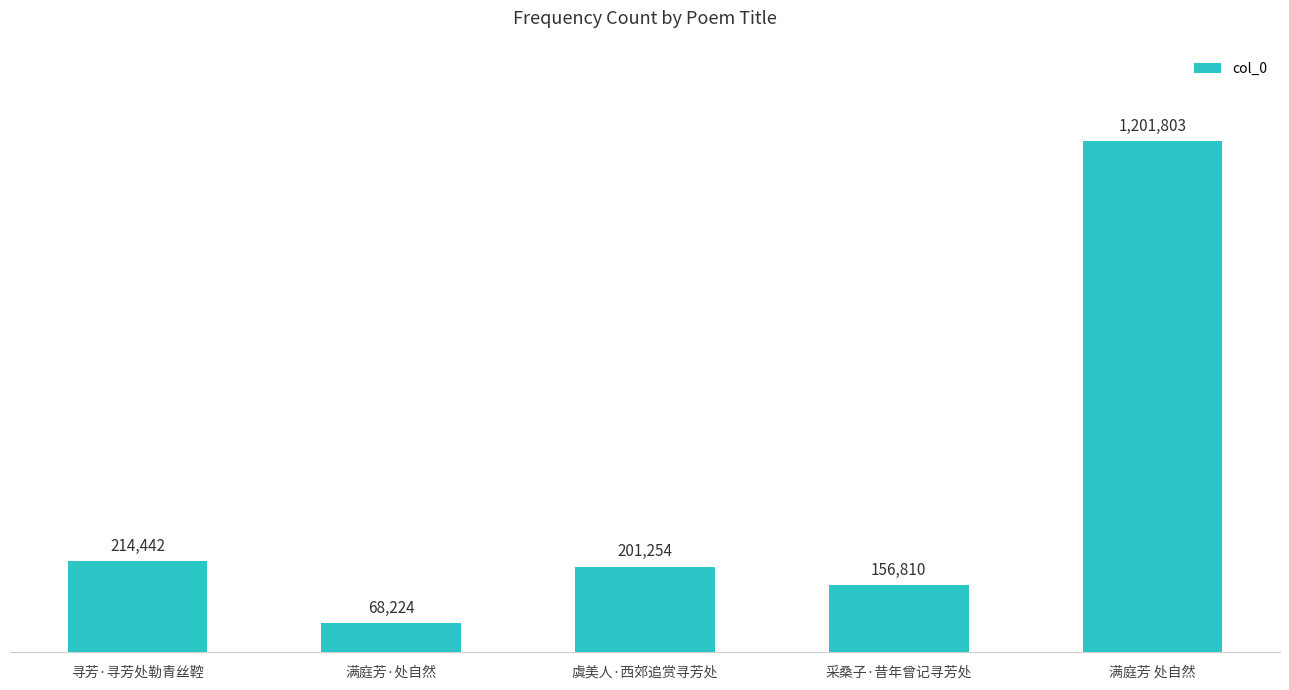

Is it true that the value at 采桑子·昔年曾记寻芳处 is 220311?

False